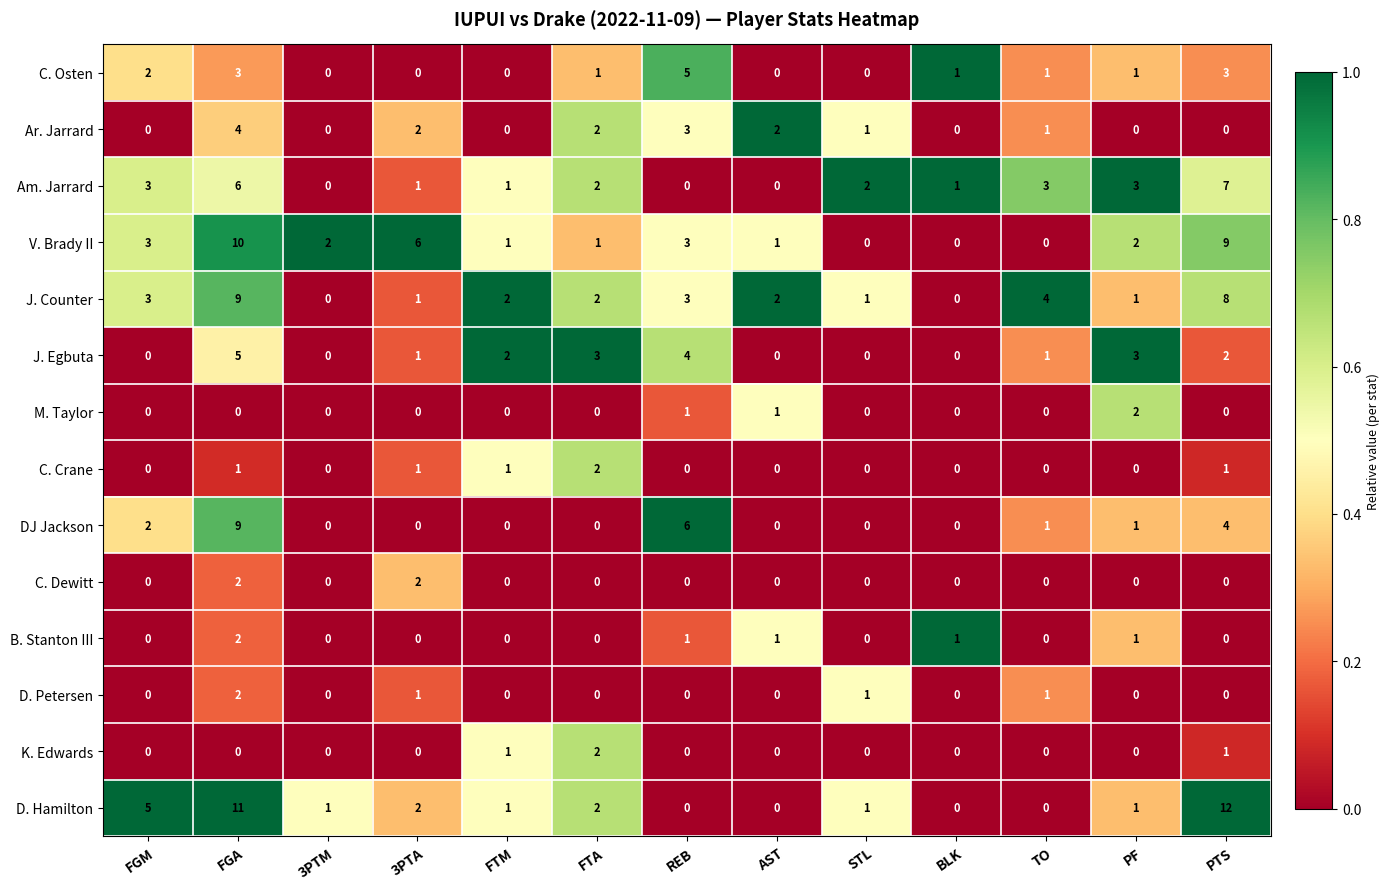

What is the difference between the highest and lowest values at FTA?

3